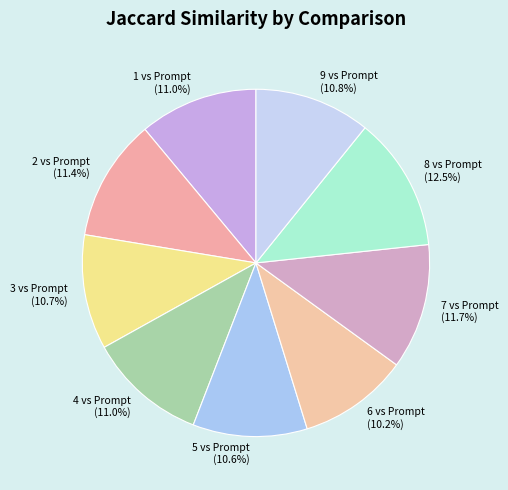

Combined, what portion of the pie is 5 vs Prompt and 7 vs Prompt?

22.3%